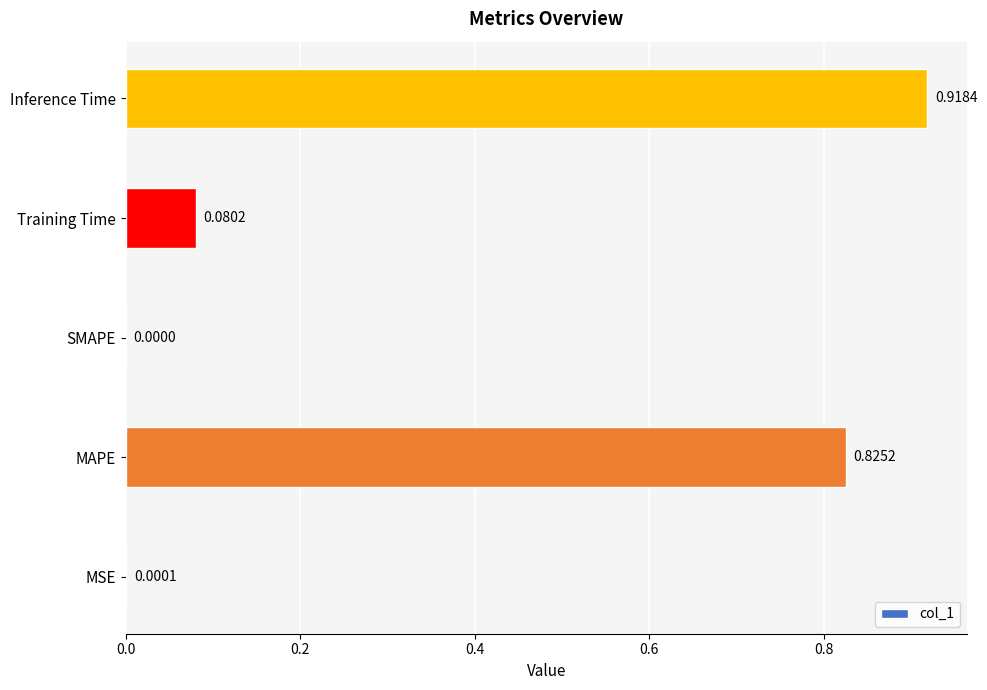

Which has a higher value, Training Time or MSE?

Training Time